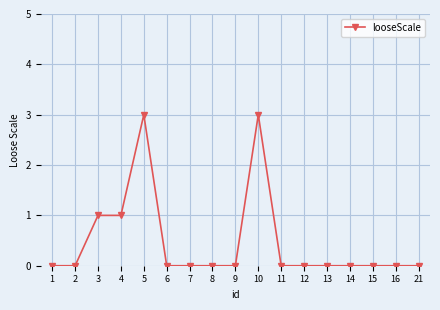

True or false: the data has more than 1 interior local peaks.

True